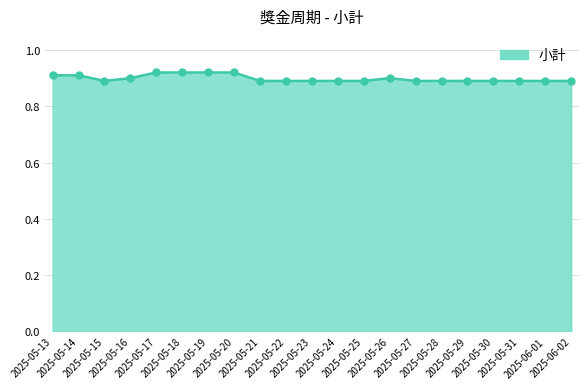

Between 2025-05-31 and 2025-05-21, which is larger?

2025-05-31